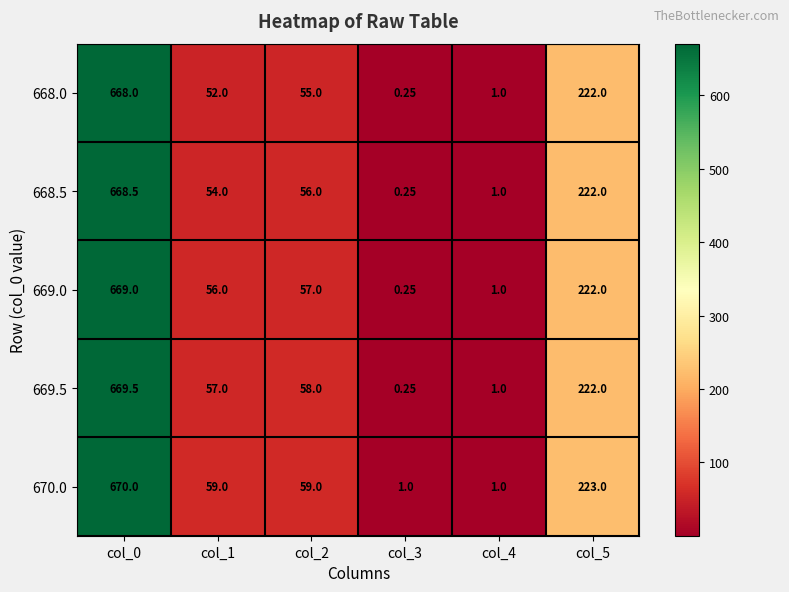

How many data points does each series have?

6